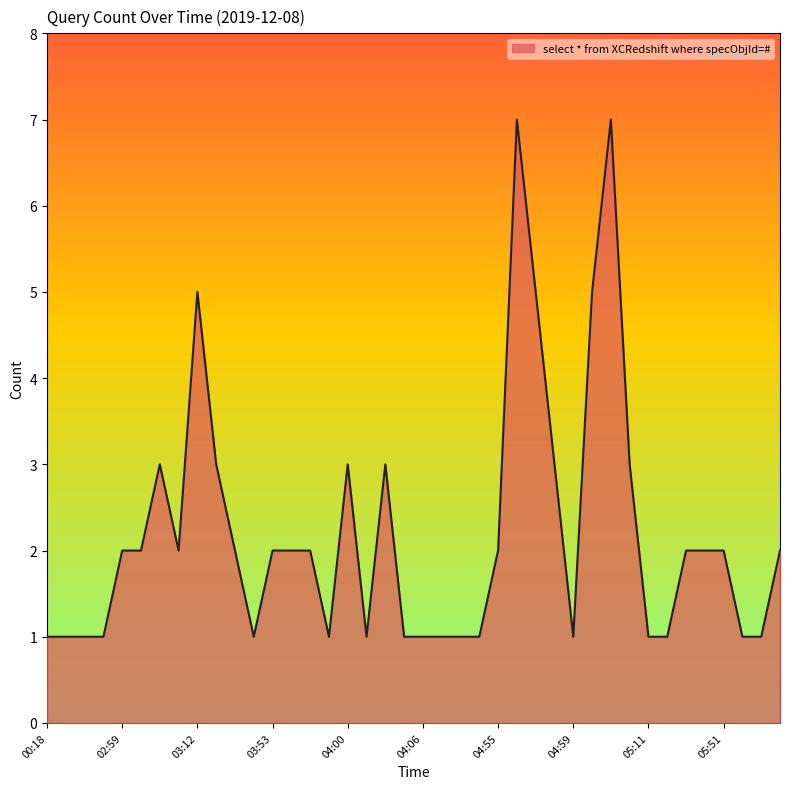

What is the greatest value displayed?

7